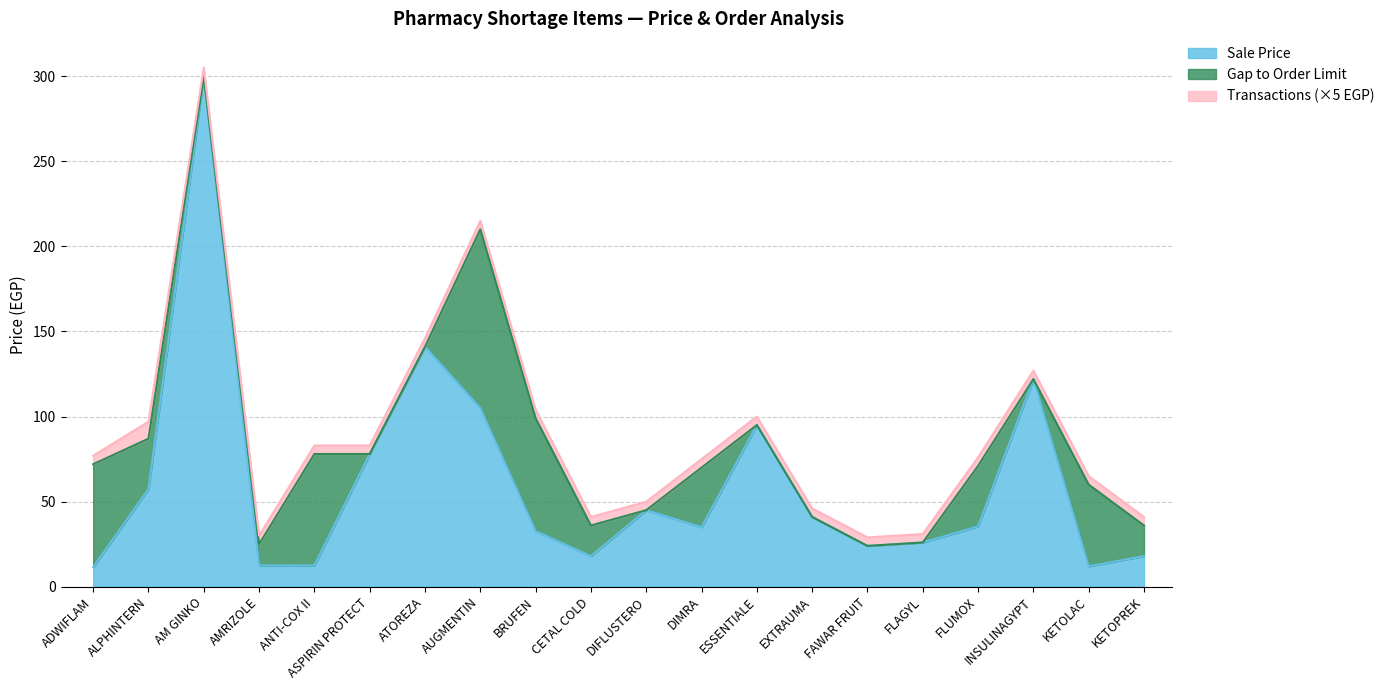

At how many categories does at least one series exceed 189?

2